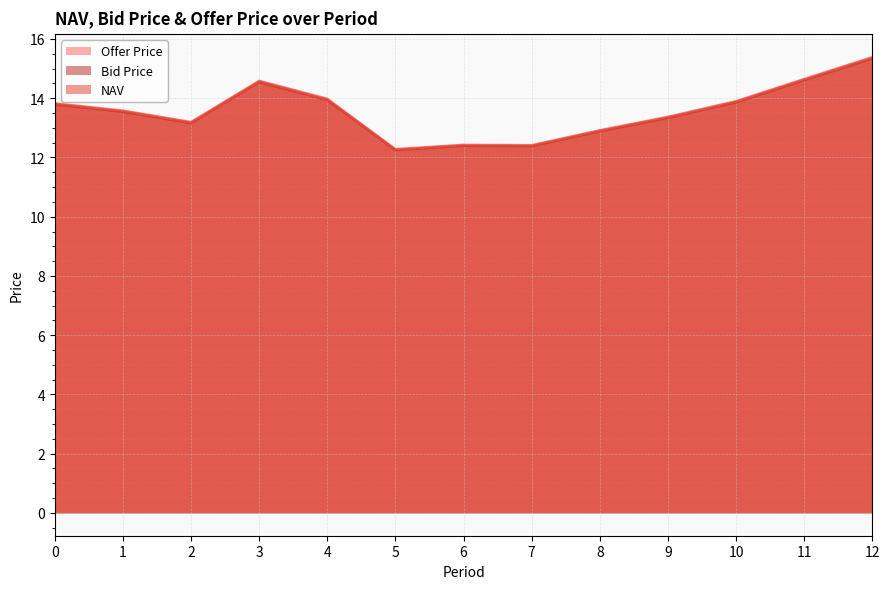

How many categories are shown in the chart?

13